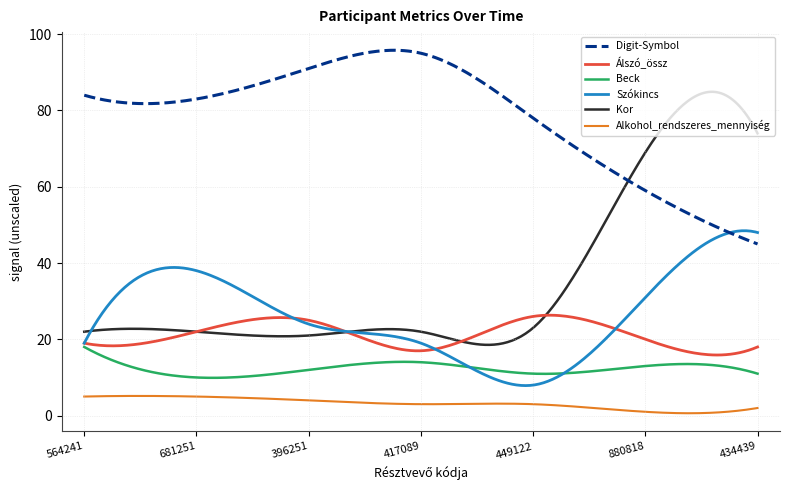

True or false: Álszó_össz and Digit-Symbol cross at least once.

False